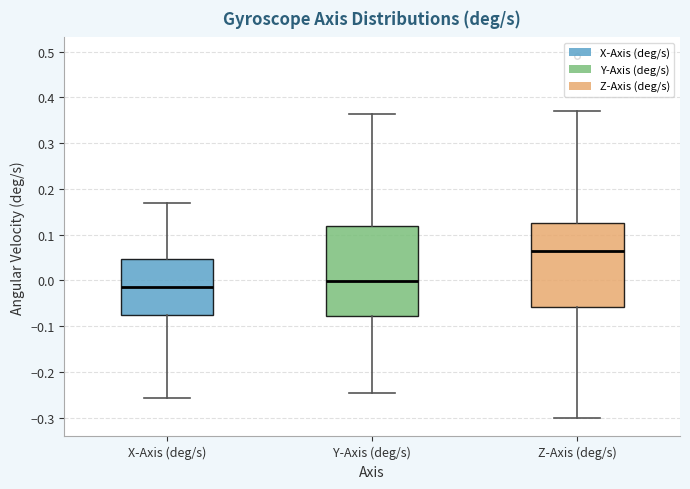

Reading left to right, read every box against the y-axis: the position of its median line, the range the box covers, and the ends of its whiskers. The values are not printed on the chart, so give them approximately, as read against the axis.

X-Axis (deg/s): median -0.01, box -0.08 to 0.05, whiskers -0.26 to 0.17
Y-Axis (deg/s): median 0.00, box -0.08 to 0.12, whiskers -0.25 to 0.36
Z-Axis (deg/s): median 0.06, box -0.06 to 0.13, whiskers -0.30 to 0.37